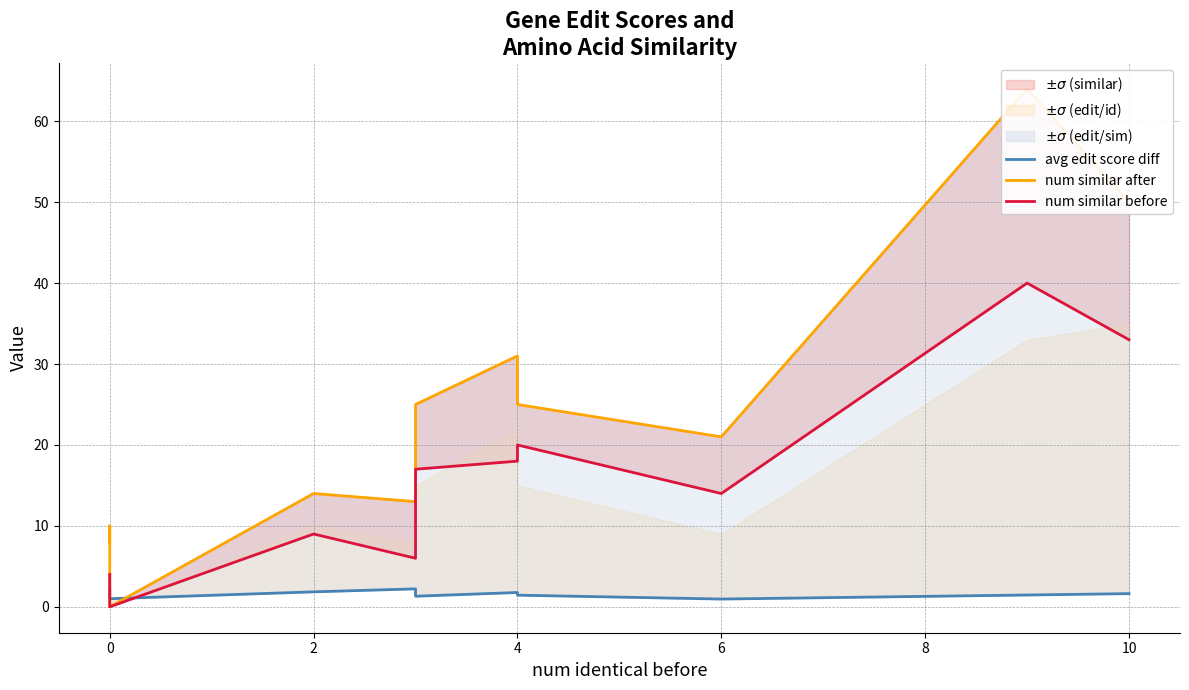

In num similar after, how many points are lower than both neighbors (excluding endpoints)?

3